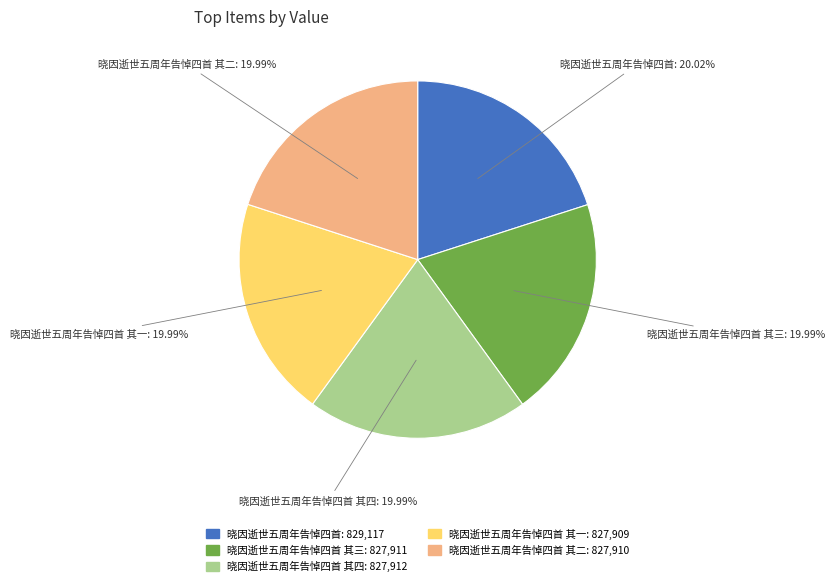

What is the ratio of the value at 晓因逝世五周年告悼四首 其四 to the value at 晓因逝世五周年告悼四首 其三?

1.0